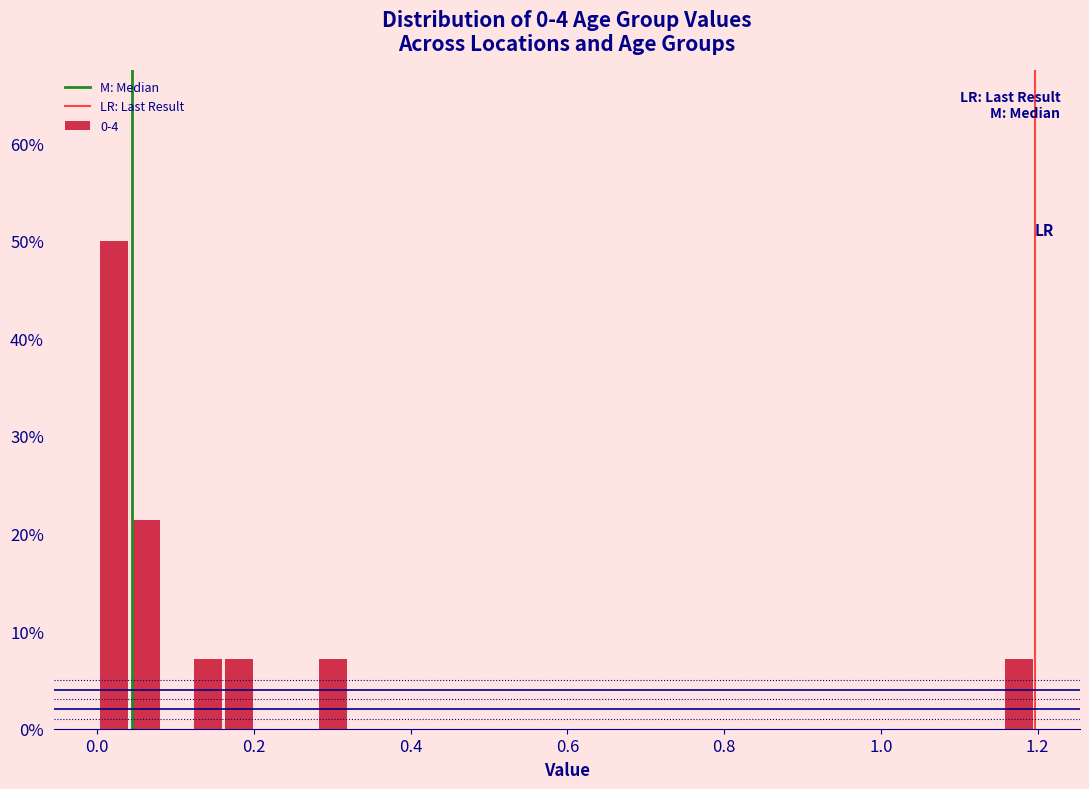

Around what value on the x-axis is the tallest bar? Give the approximate position of its centre, as read against the axis.

0.02